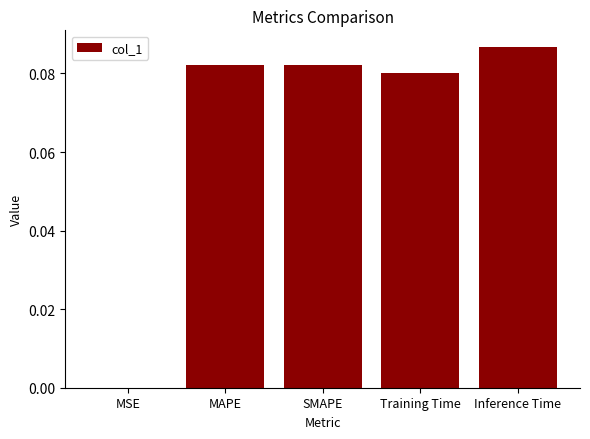

Are the bars horizontal?

No